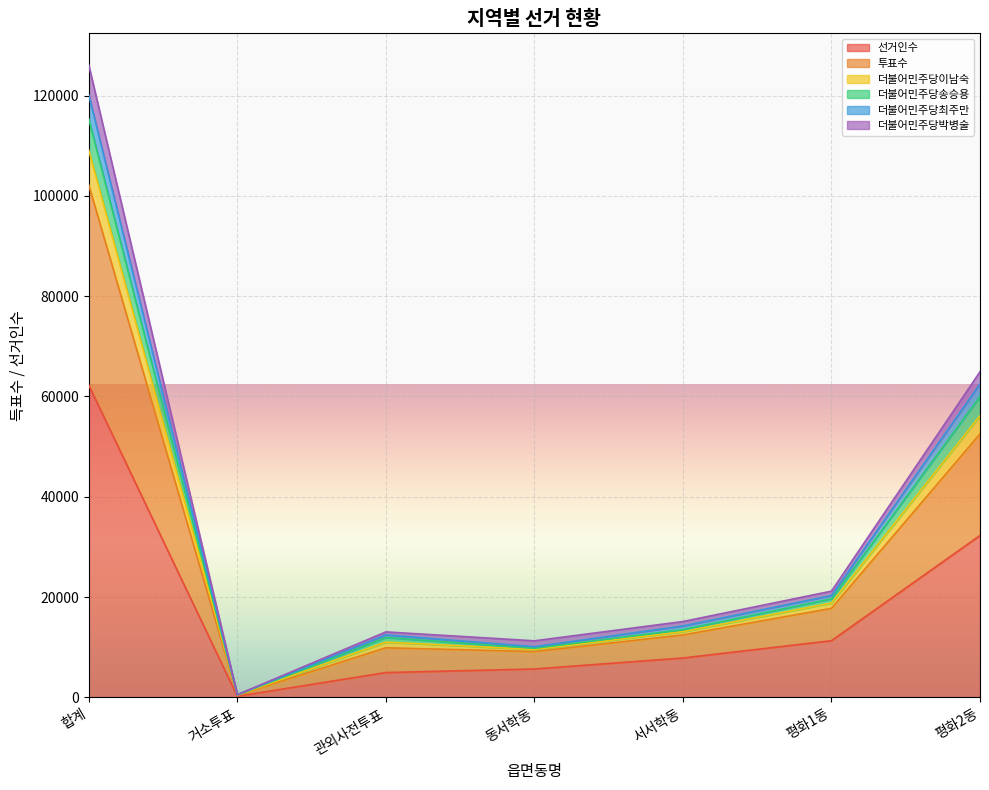

Which label corresponds to the largest value in the chart?

합계